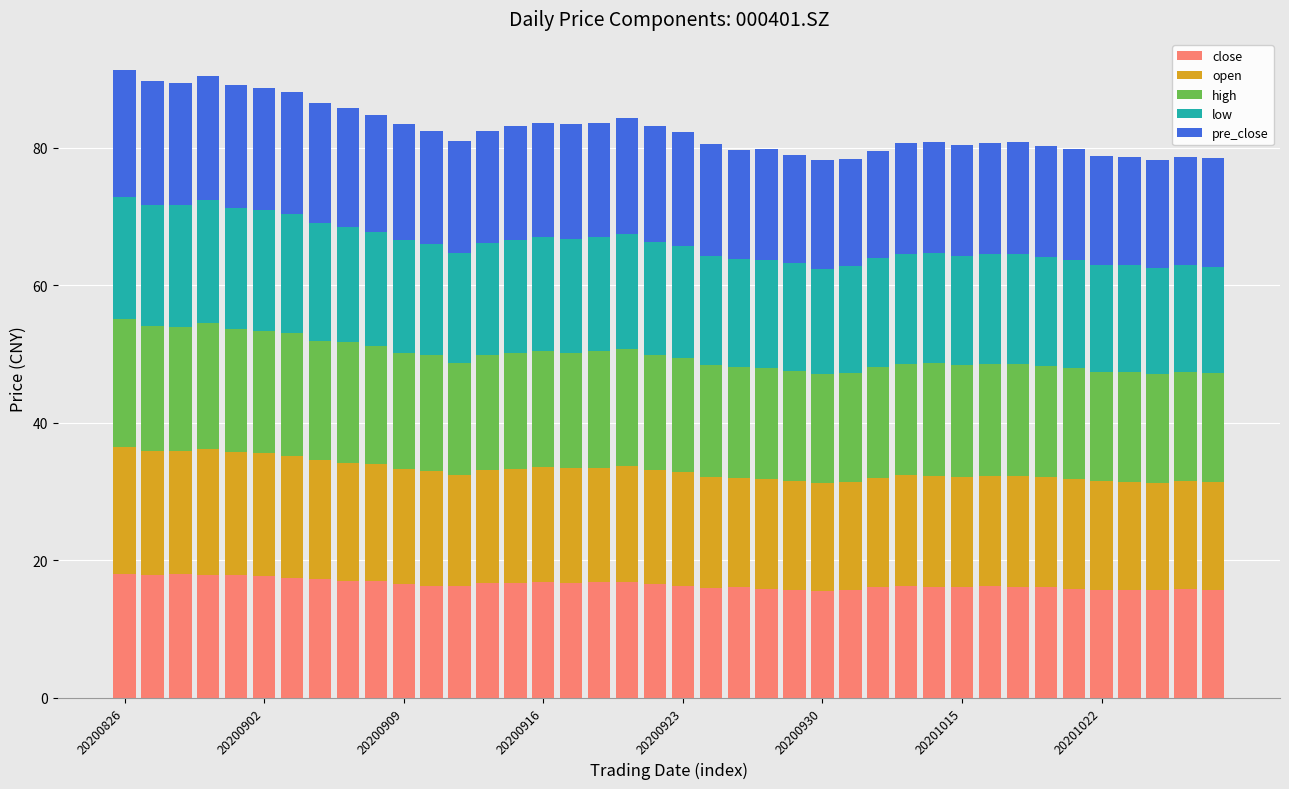

What is the minimum value for close?

15.5